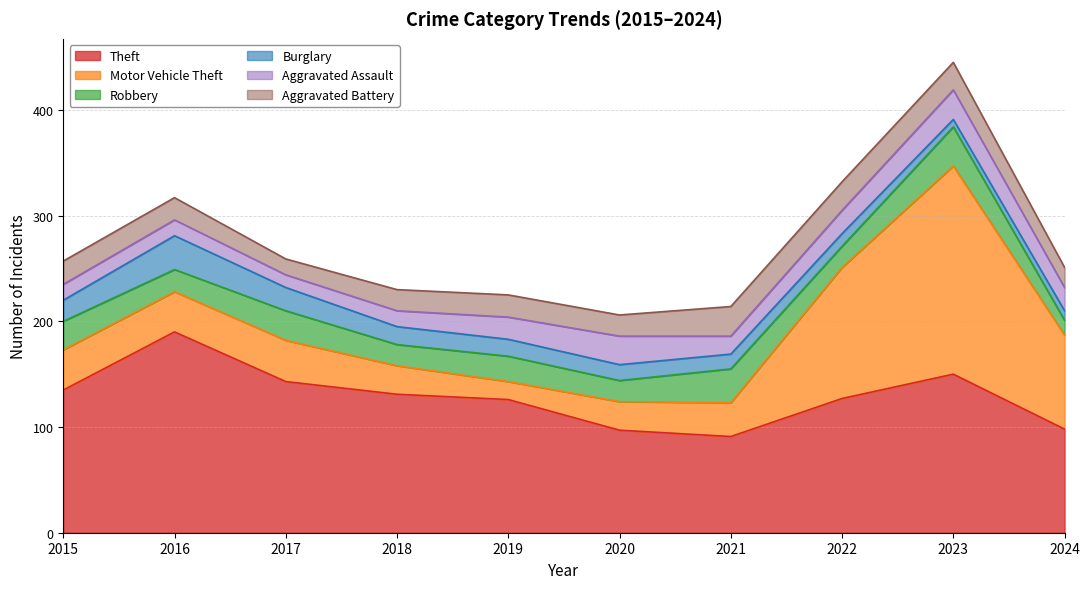

Is it true that Motor Vehicle Theft equals 38 at 2016?

True